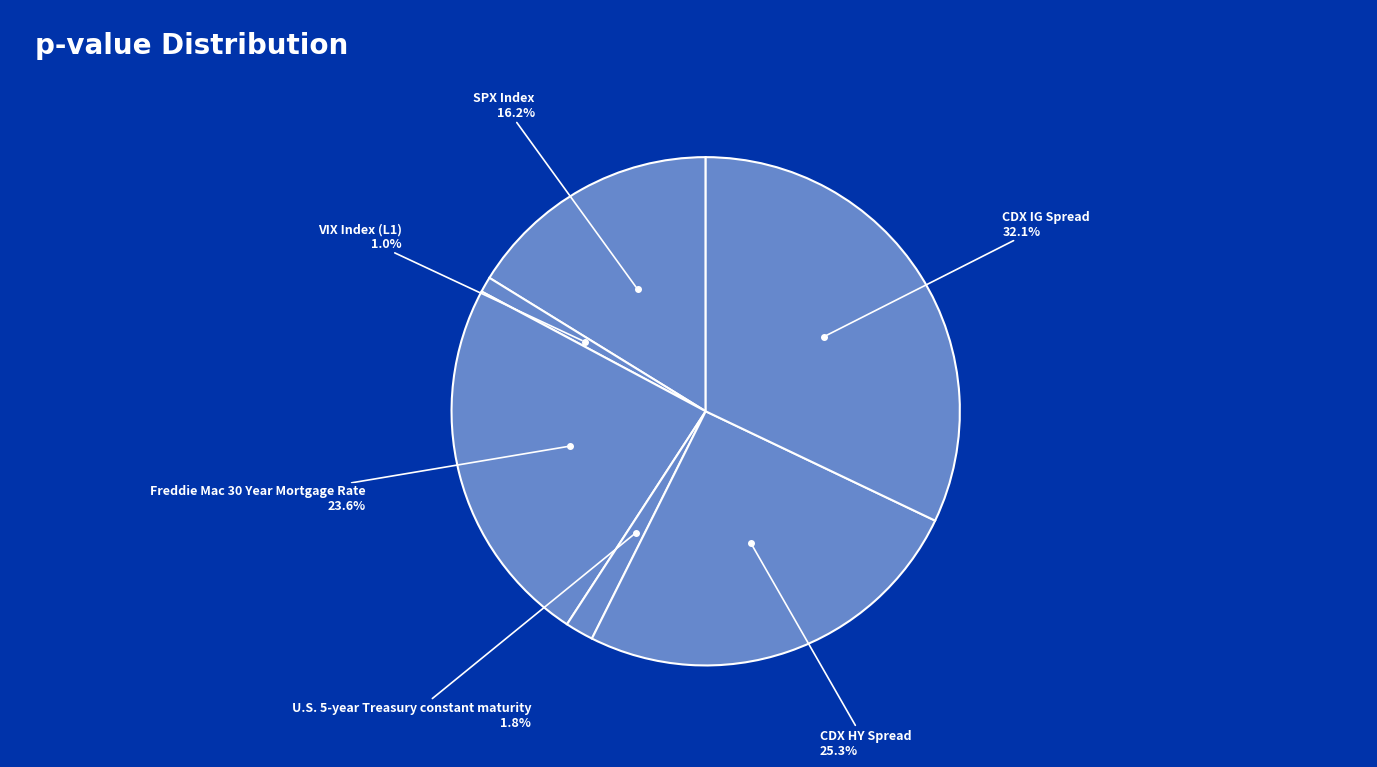

The CDX HY Spread slice represents 25% of the pie. True or false?

True